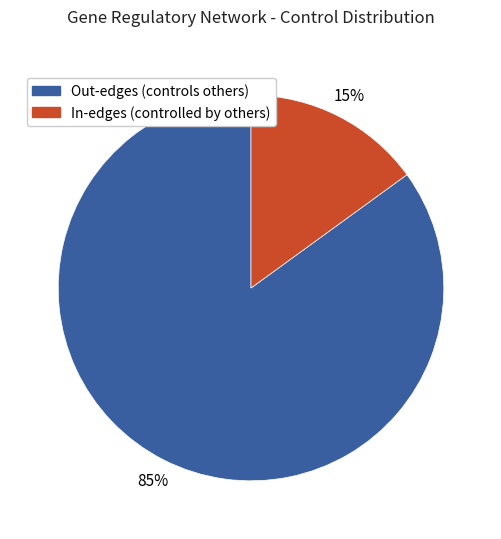

Does any single category account for the majority?

Yes